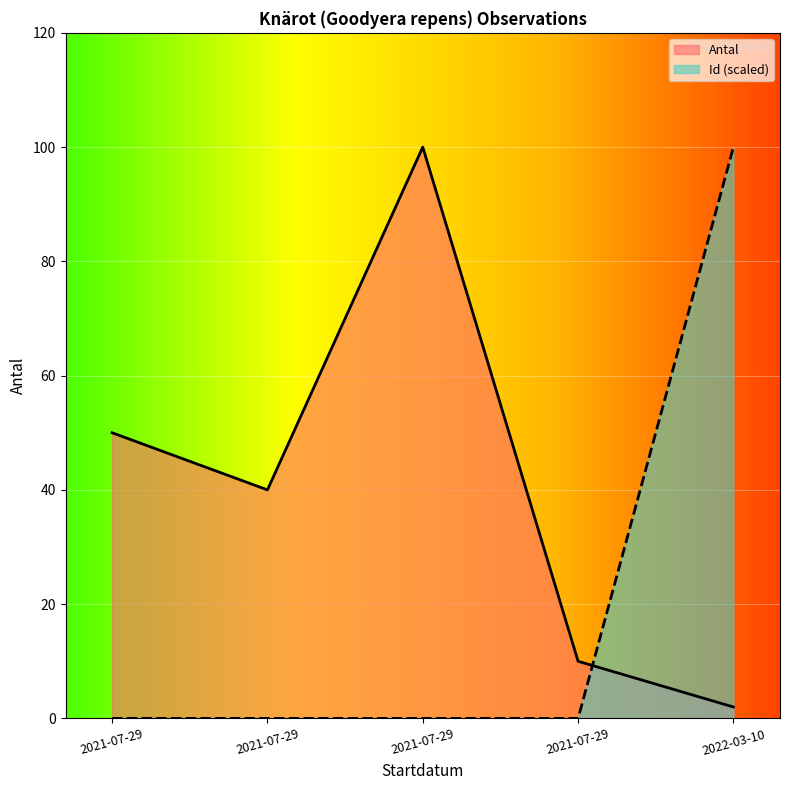

How many intersections are there between Id and Antal?

1